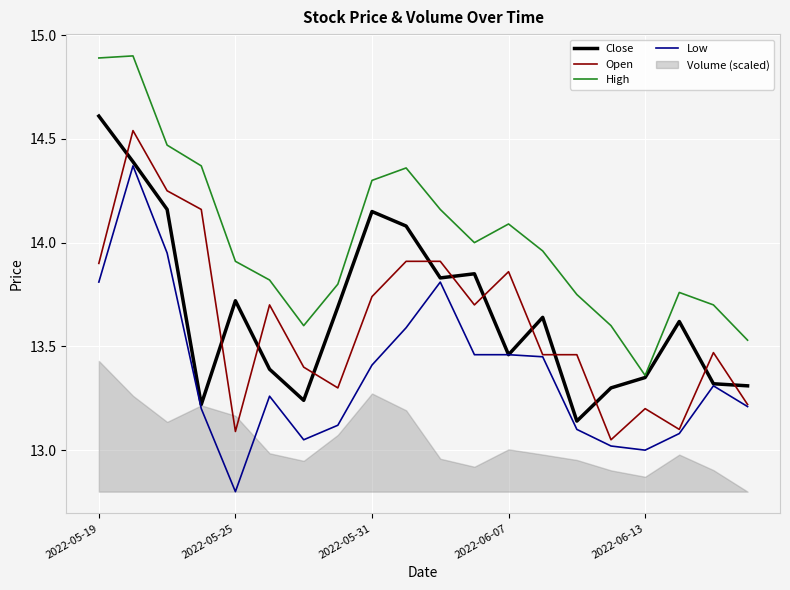

At which category does Close reach its first local peak?

2022-05-25